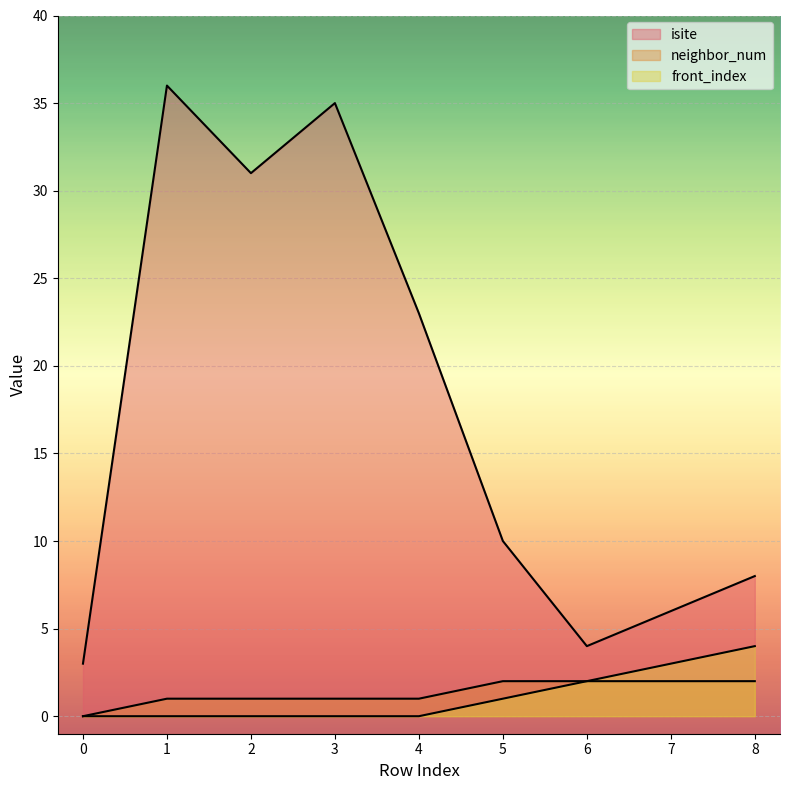

What is the difference between the highest and lowest values at 5?

9